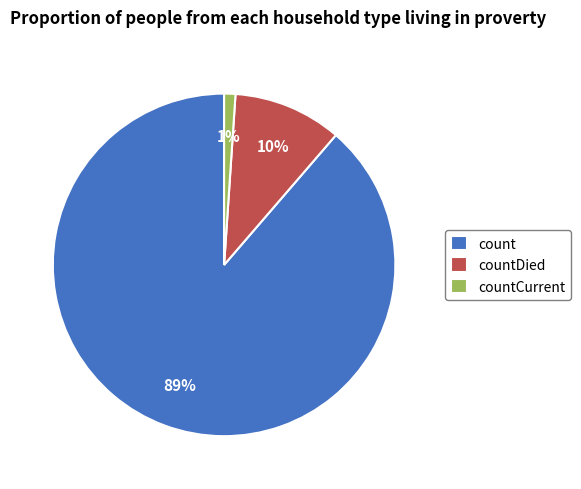

Is there any slice that represents more than half of the pie?

Yes